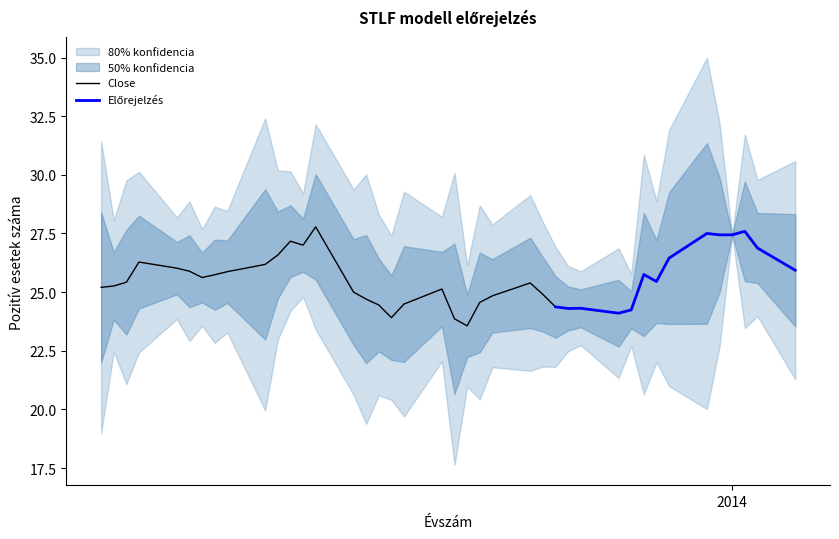

The Close series shows 33.5 at 2013-12-10. True or false?

False